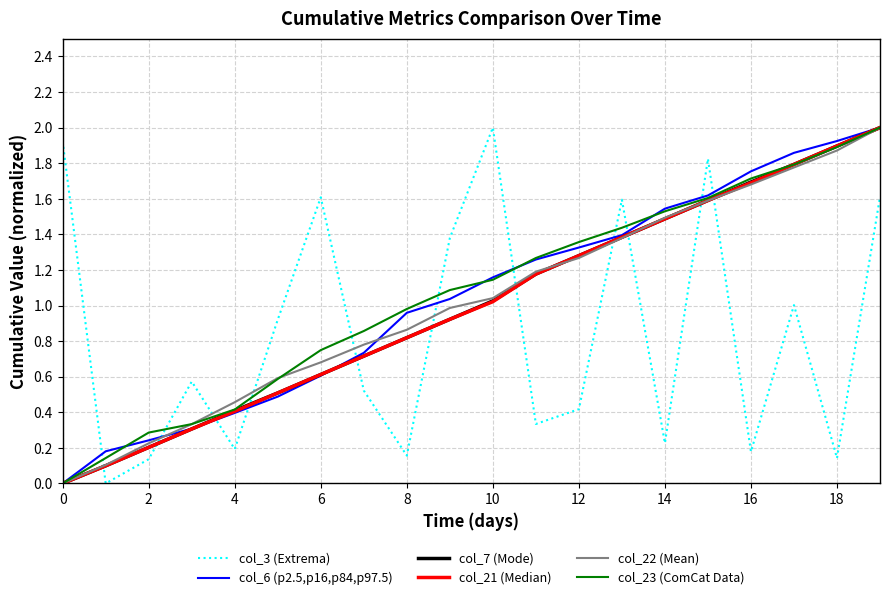

What is the maximum value for col_23 (ComCat Data)?

2.0